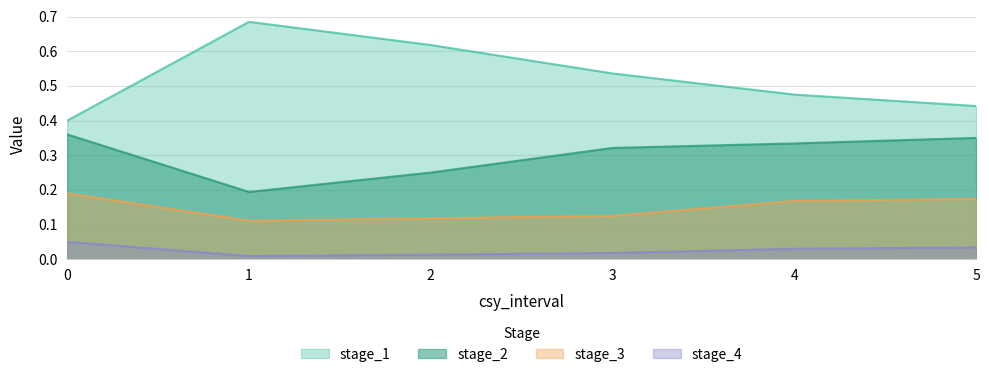

The value of stage_3 at 4 is 0.2. True or false?

True